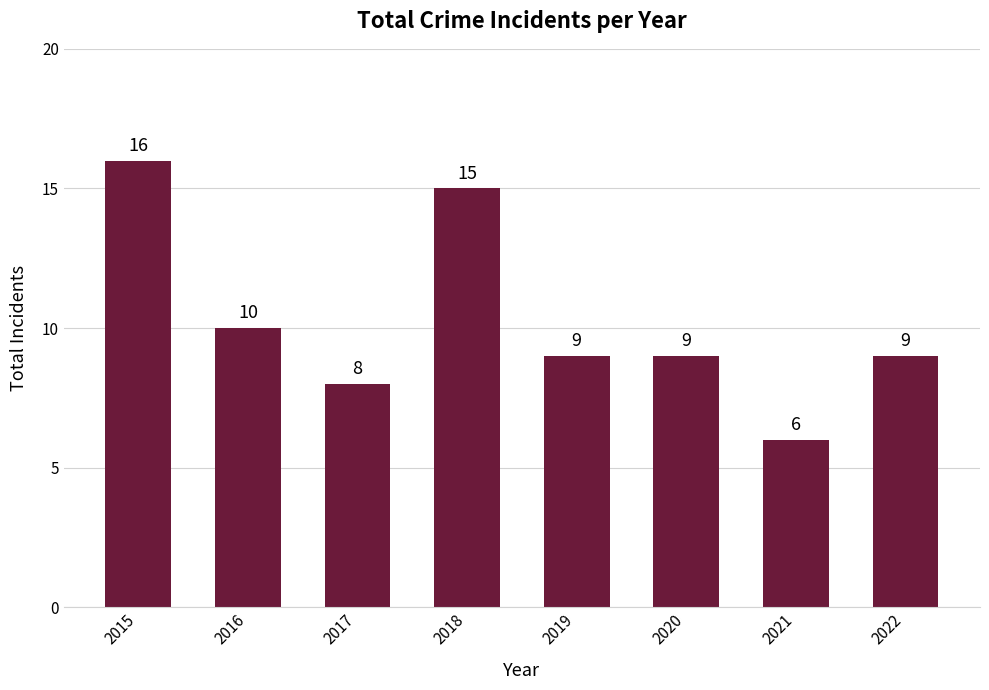

What is the difference between the values at 2020 and 2021?

3